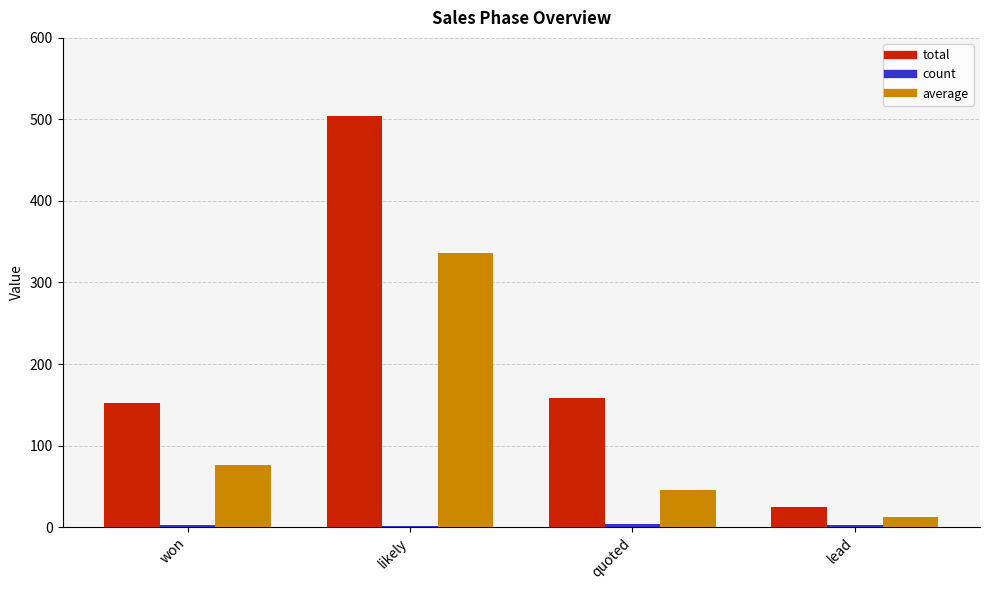

At which category is the sum across all series the highest?

likely